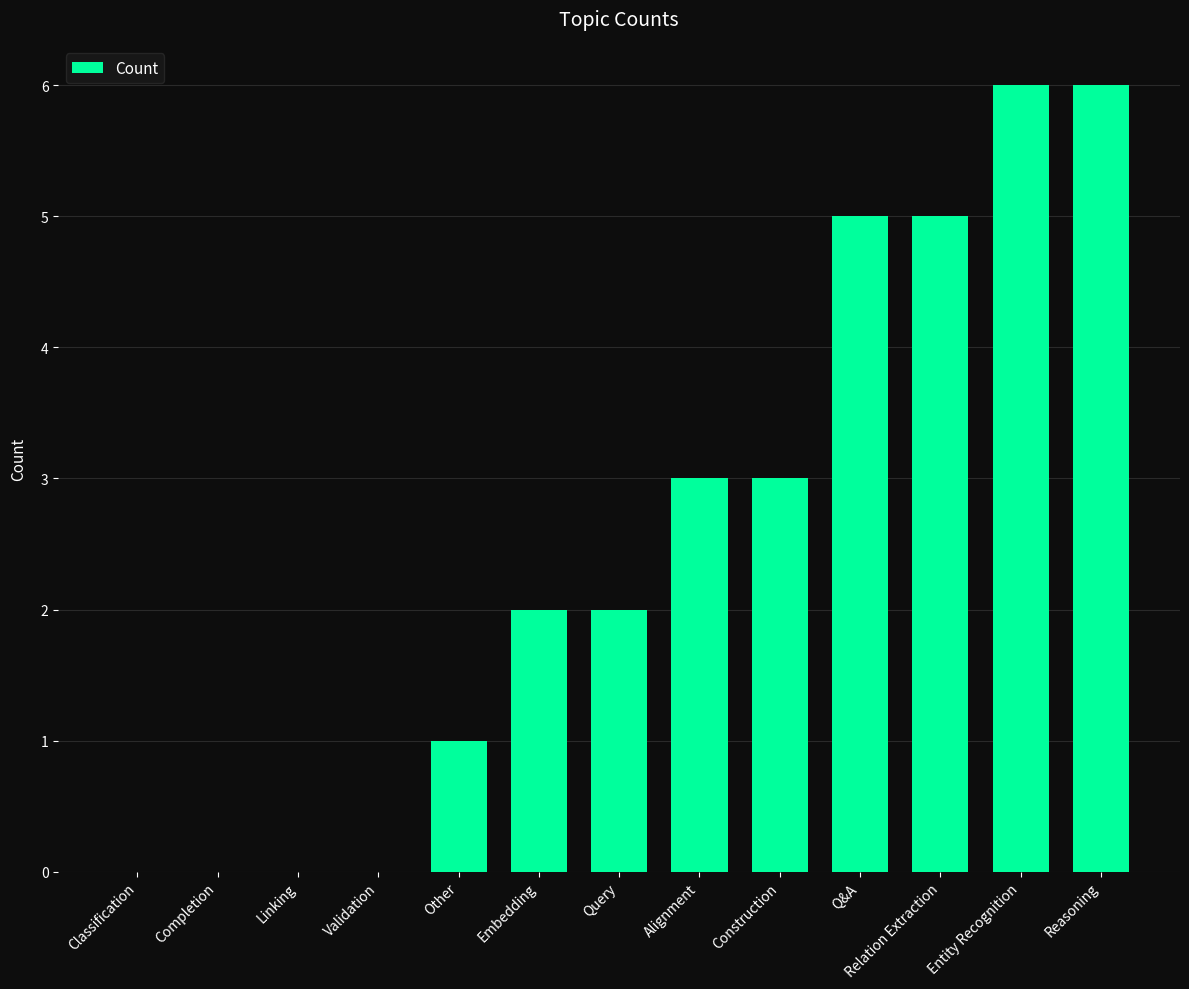

How many data points does each series have?

13